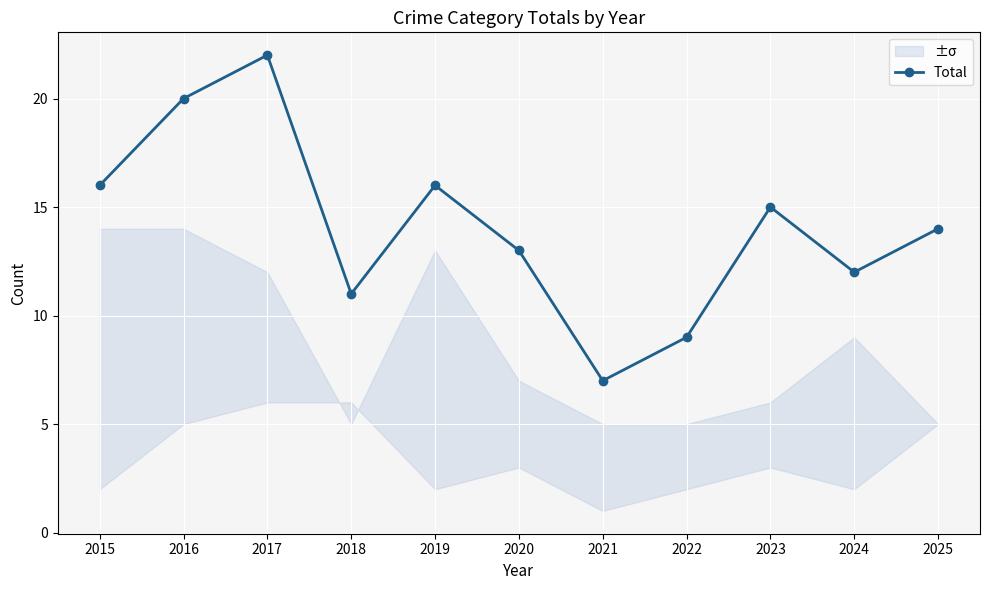

True or false: the data shows 11 at 2018.

True